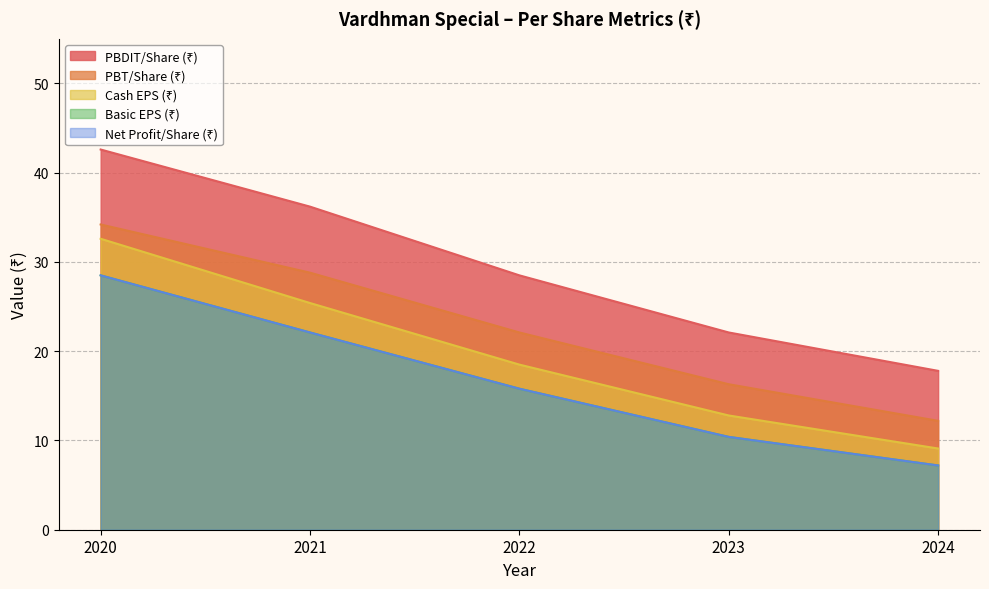

What is the value of the Cash EPS (₹) point at the 1st from the left?

32.6